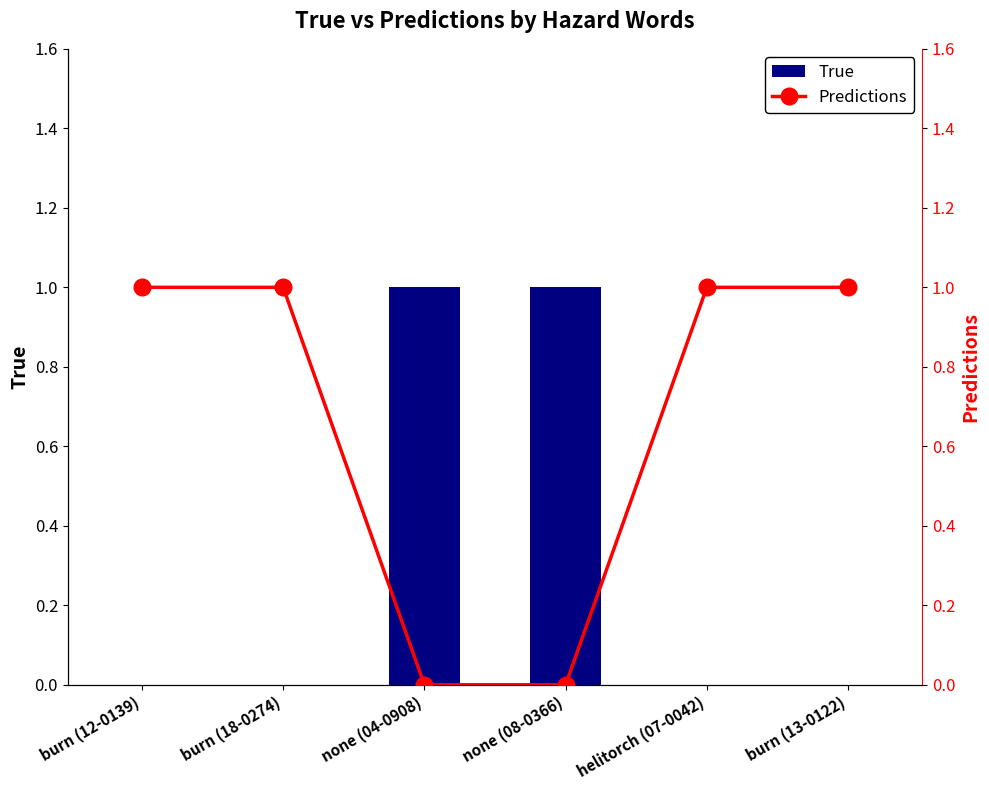

What is the label of the 6th bar from the right?

burn (12-0139)